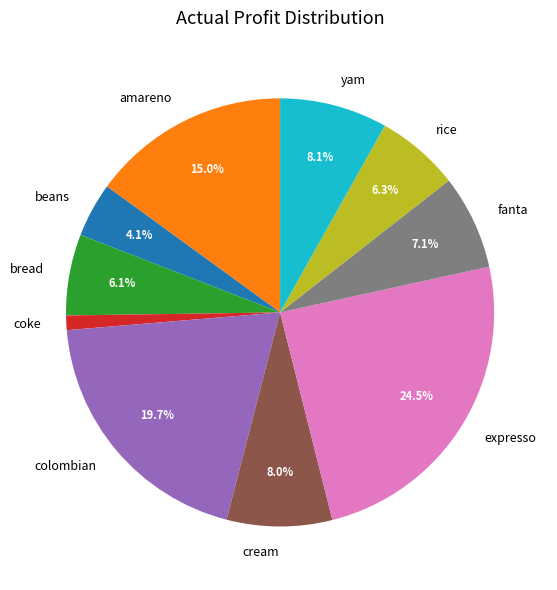

What is the total percentage of beans and cream?

12.1%